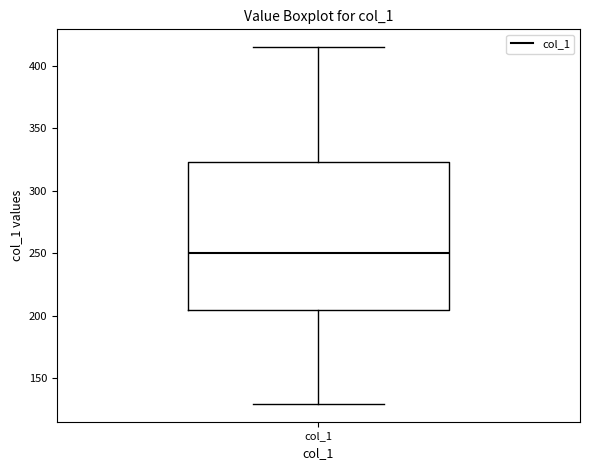

Read this box plot against the y-axis: the position of the median line, the range covered by the box, and the ends of both whiskers. The values are not printed on the chart, so give them approximately, as read against the axis.

median 250, box 205 to 325, whiskers 130 to 415